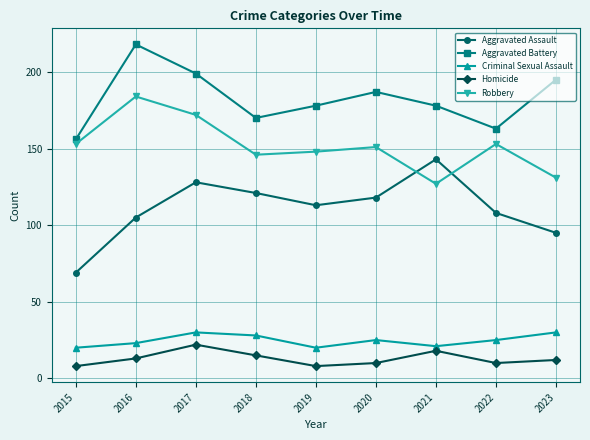

At how many categories does at least one series exceed 37?

9